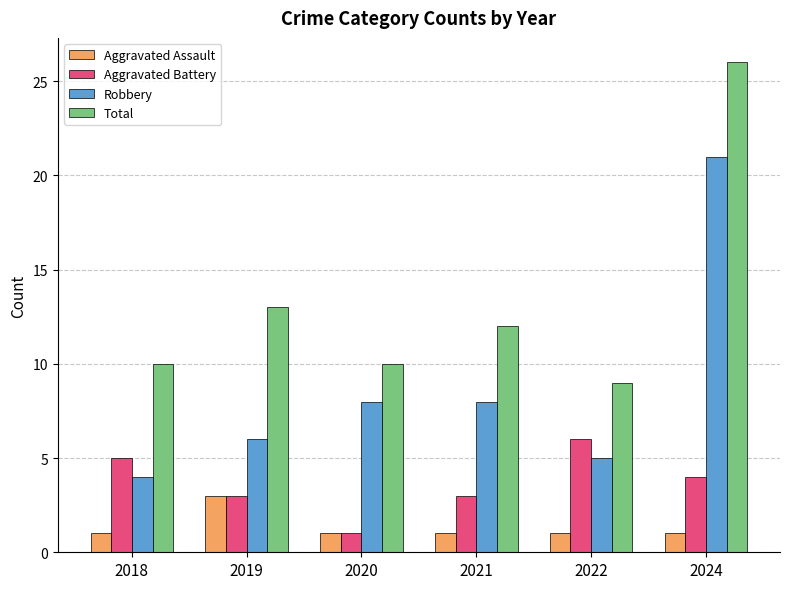

What is the spread (max minus min) of values at 2024?

25